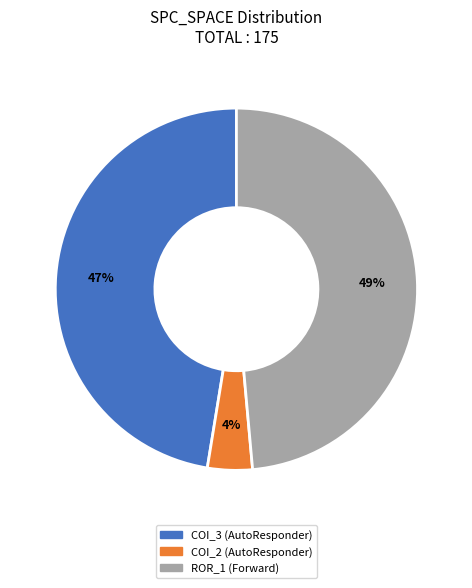

Is there a majority slice in this chart?

No